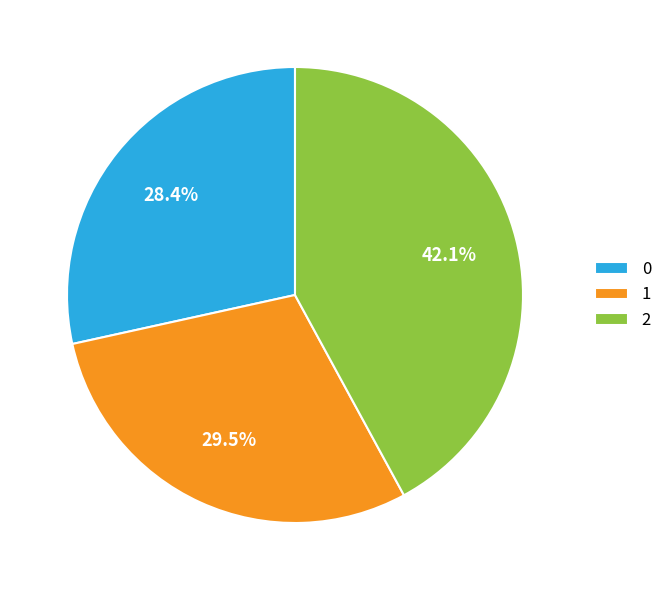

To the nearest percent, what portion does 0 represent?

28%